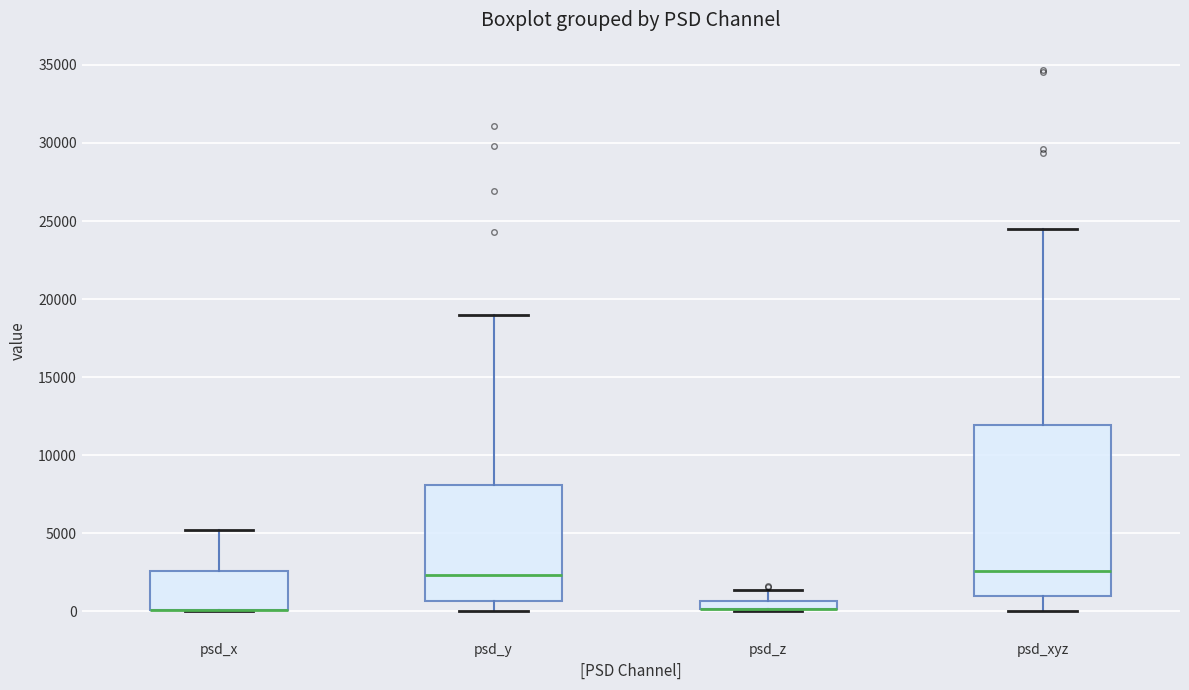

Which box is the tallest, from its lower edge to its upper edge?

psd_xyz